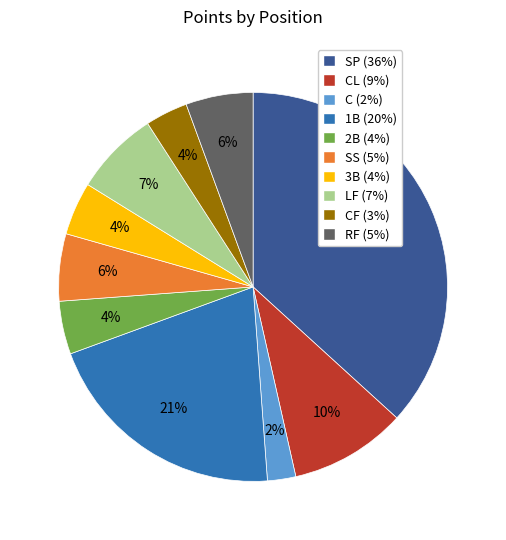

The RF (5%) slice represents 6% of the pie. True or false?

True